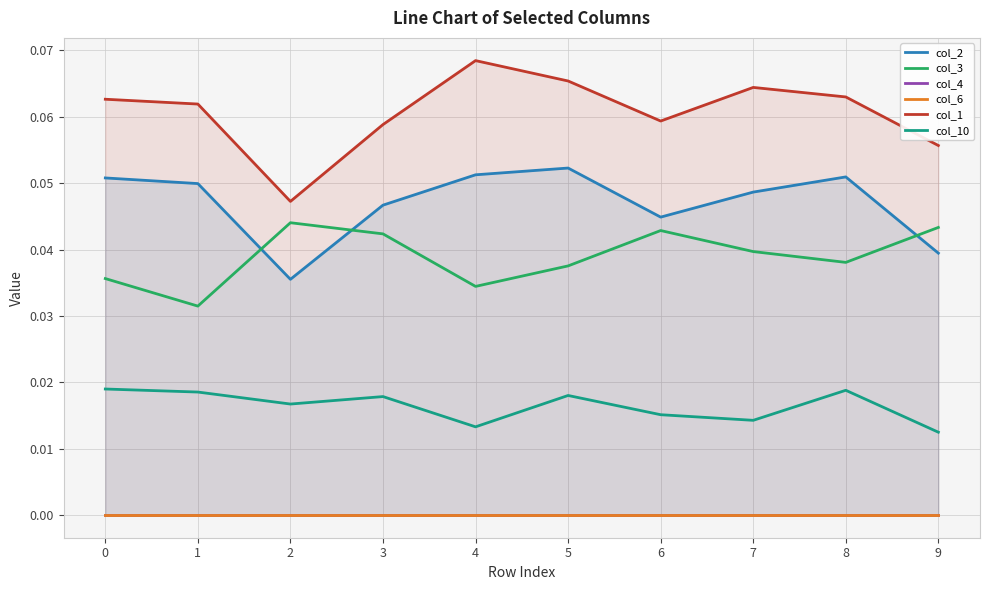

True or false: col_4 and col_2 intersect in this chart.

False